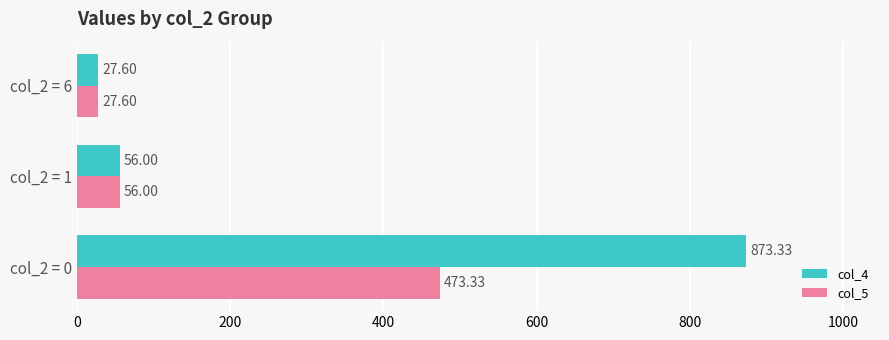

Which series changed the most between col_2 = 0 and col_2 = 6?

col_4